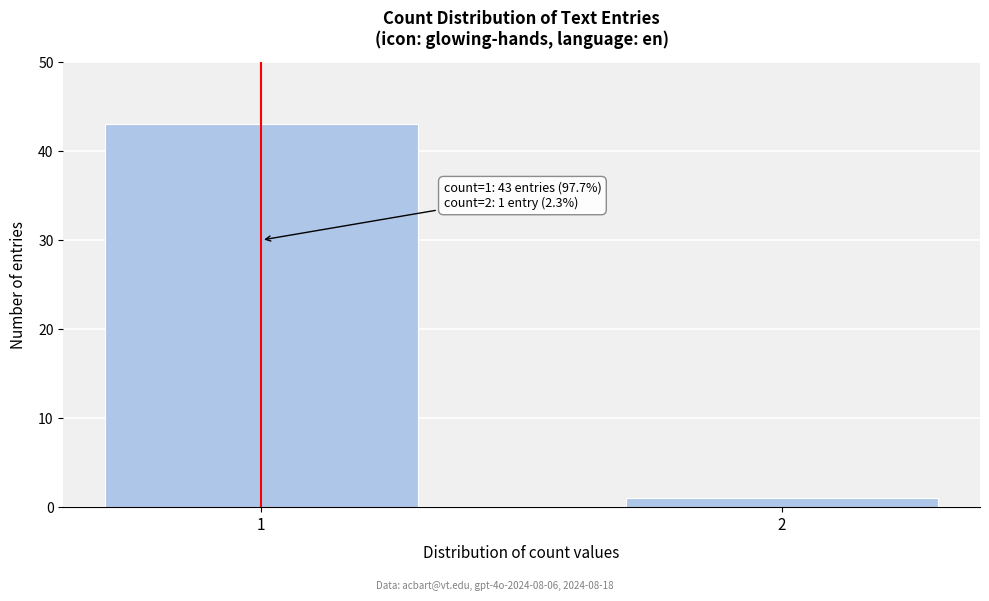

Reading left to right, list all the values displayed in this chart.

1=43	2=1